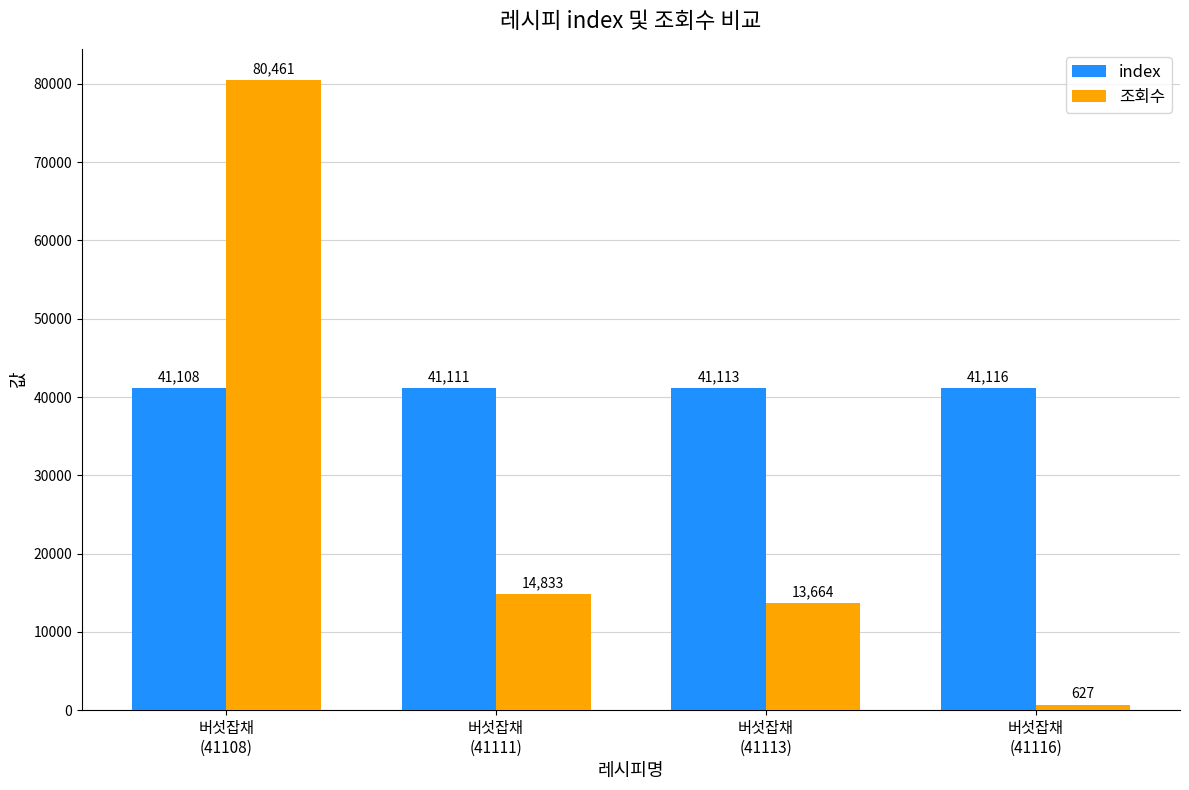

Which category has the highest value in the index series?

버섯잡채
(41116)